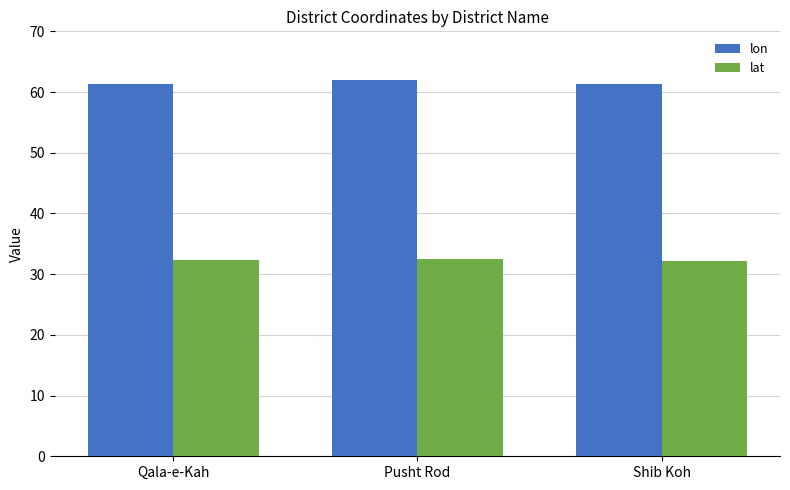

What is the average value of the lon series?

61.6